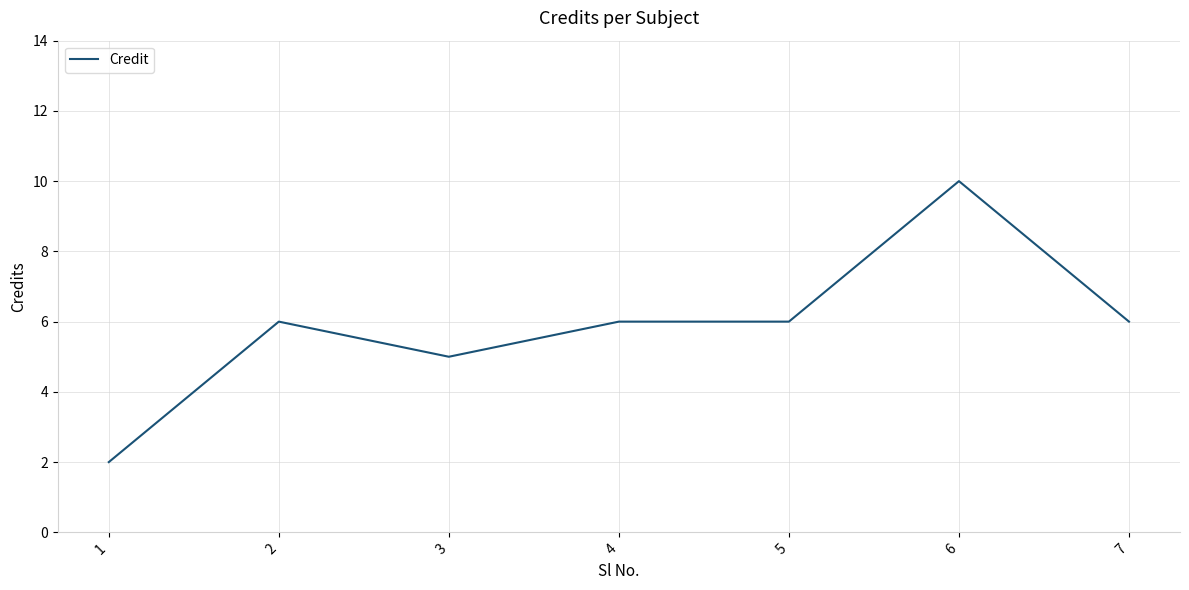

Where is the first local minimum?

3